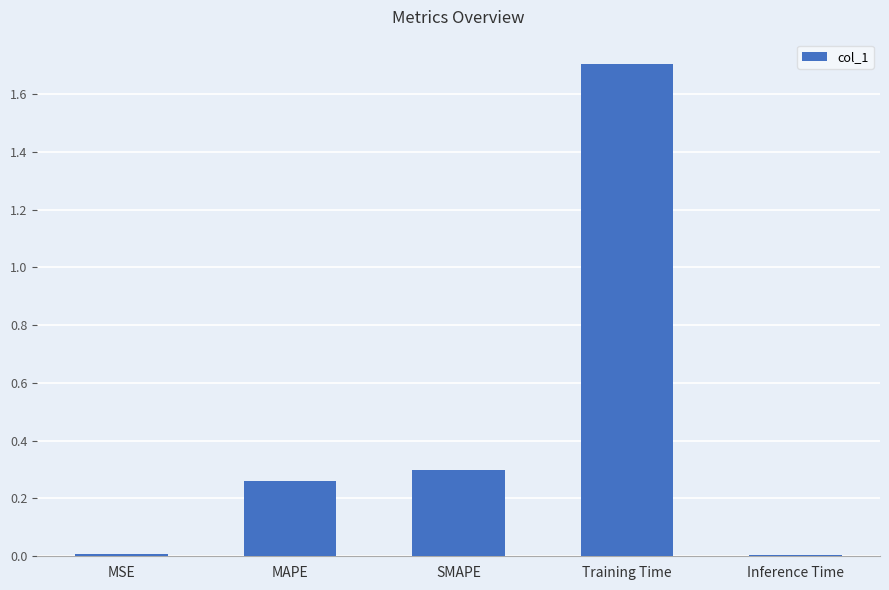

What is the difference between the maximum and second lowest values?

1.7